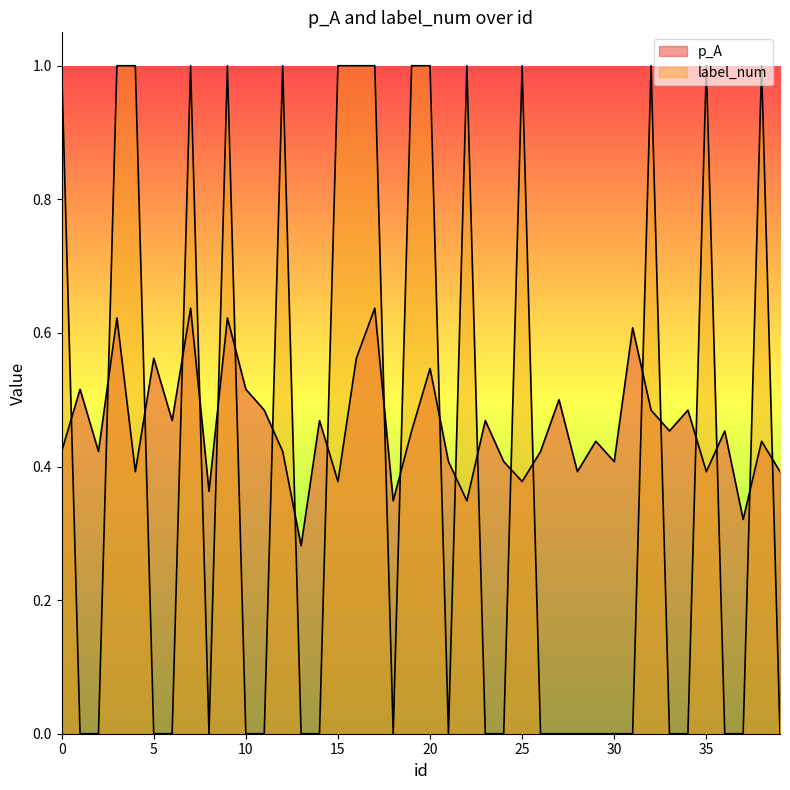

Rank the categories by p_A value from highest to lowest.

7, 17, 3, 9, 31, 5, 16, 20, 1, 10, 27, 11, 32, 34, 6, 14, 23, 19, 33, 36, 29, 38, 0, 2, 12, 26, 21, 24, 30, 4, 28, 35, 39, 15, 25, 8, 18, 22, 37, 13